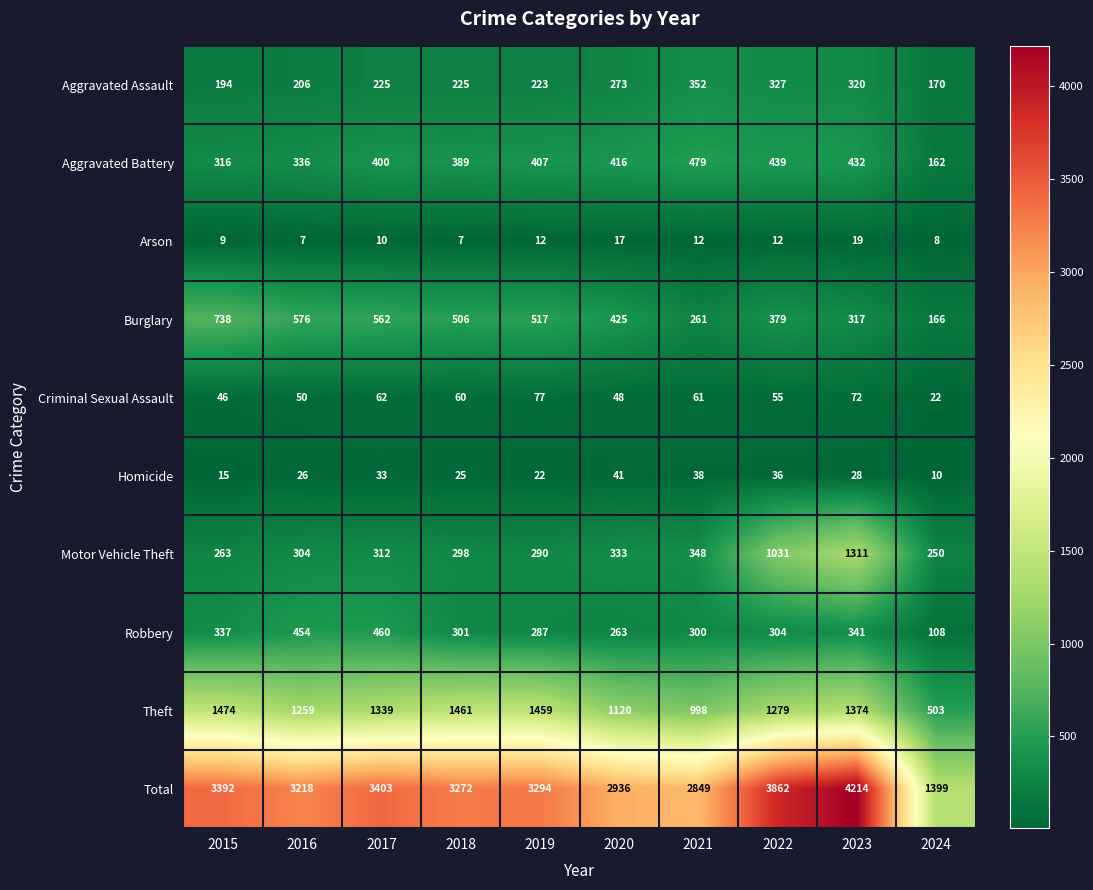

Between 2015 and 2020, which series saw the biggest shift?

Total